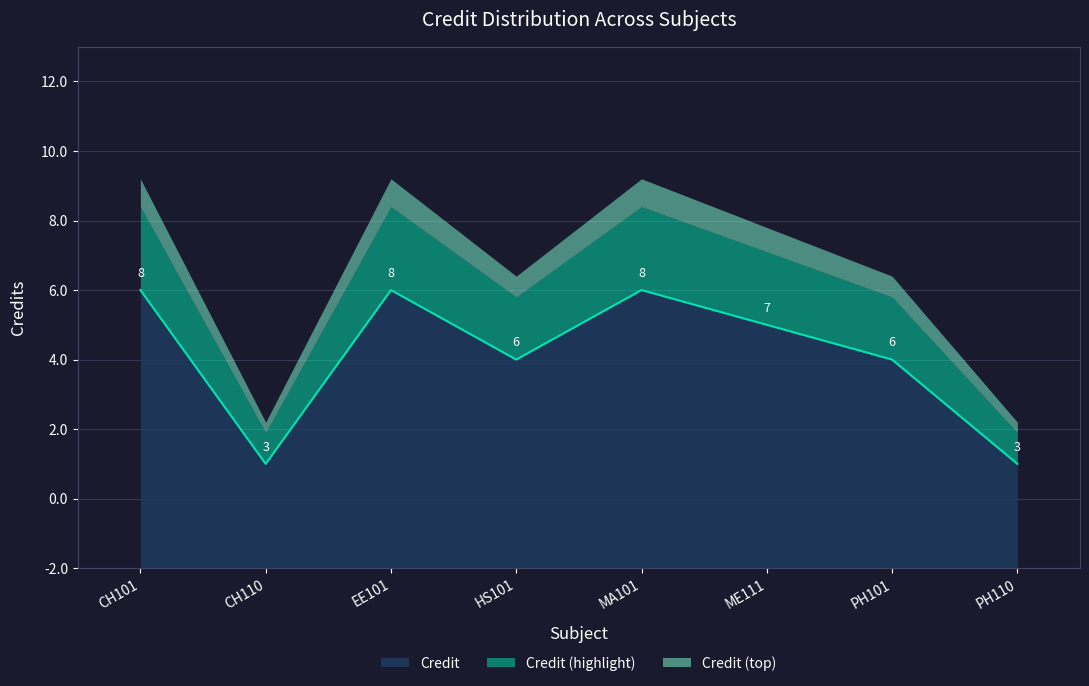

How many points are higher than both their immediate neighbors (excluding endpoints)?

2